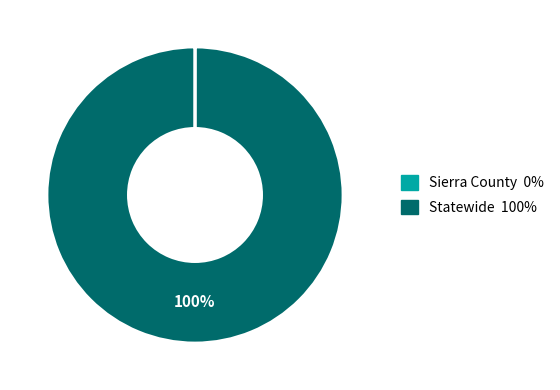

Does any single category account for the majority?

Yes